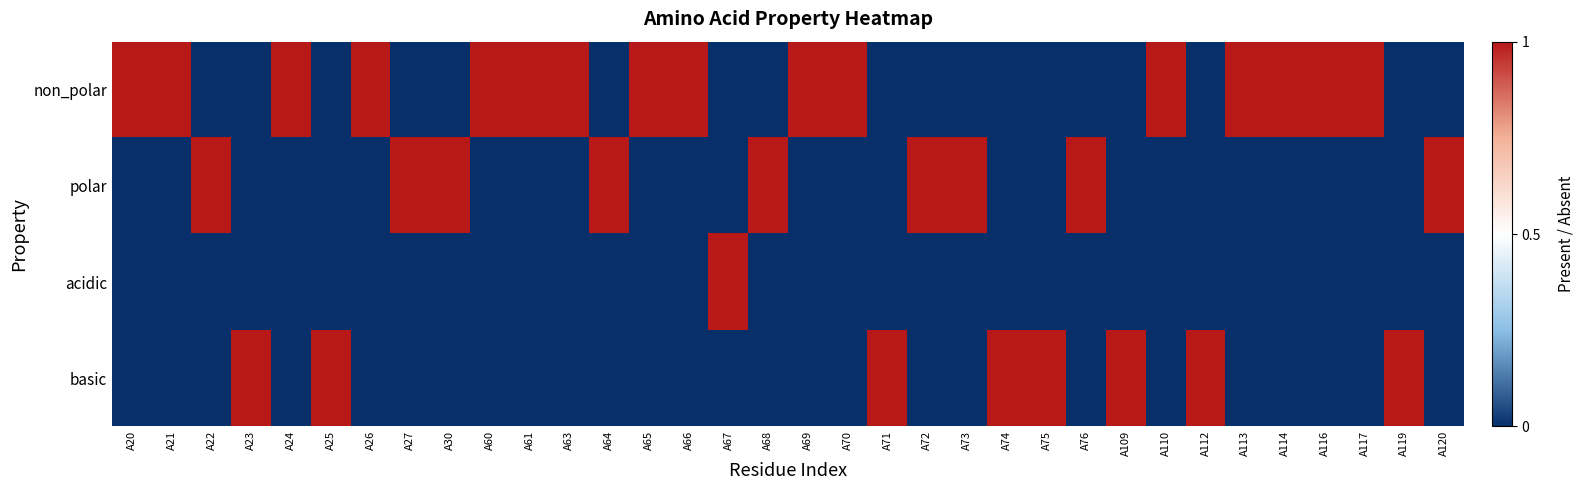

At how many categories does at least one series exceed 0?

34